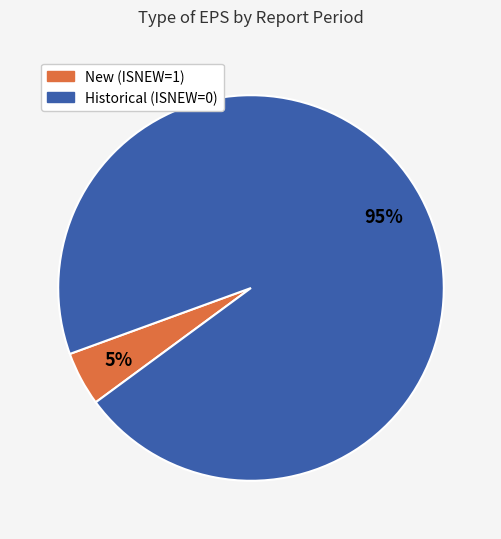

To the nearest percent, what is the average slice percentage?

50%